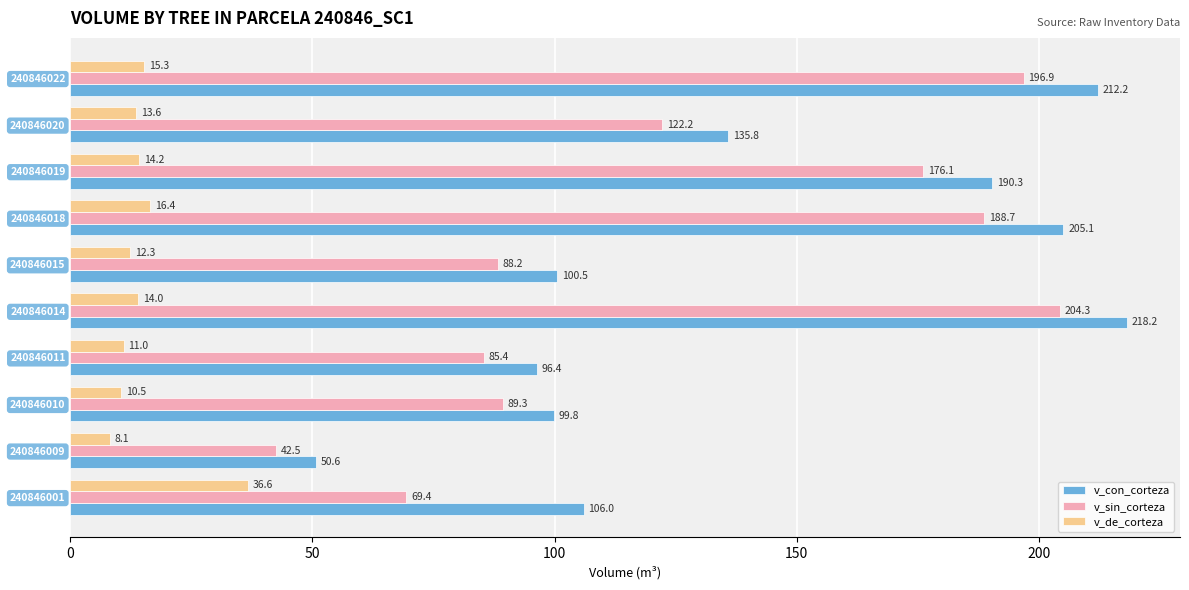

At which category is the sum across all series the highest?

240846014